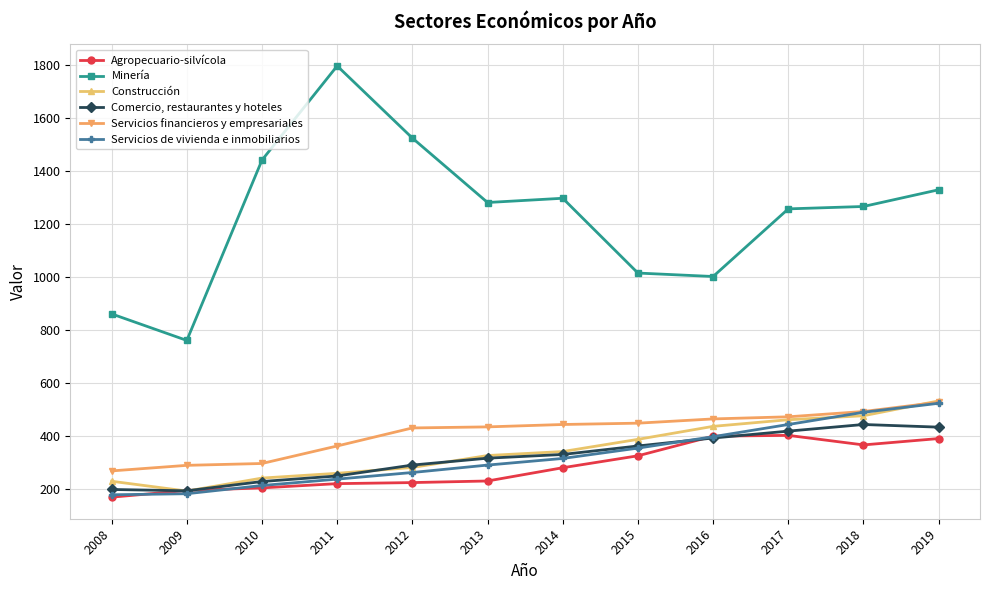

What is the highest value of the Construcción series?

534